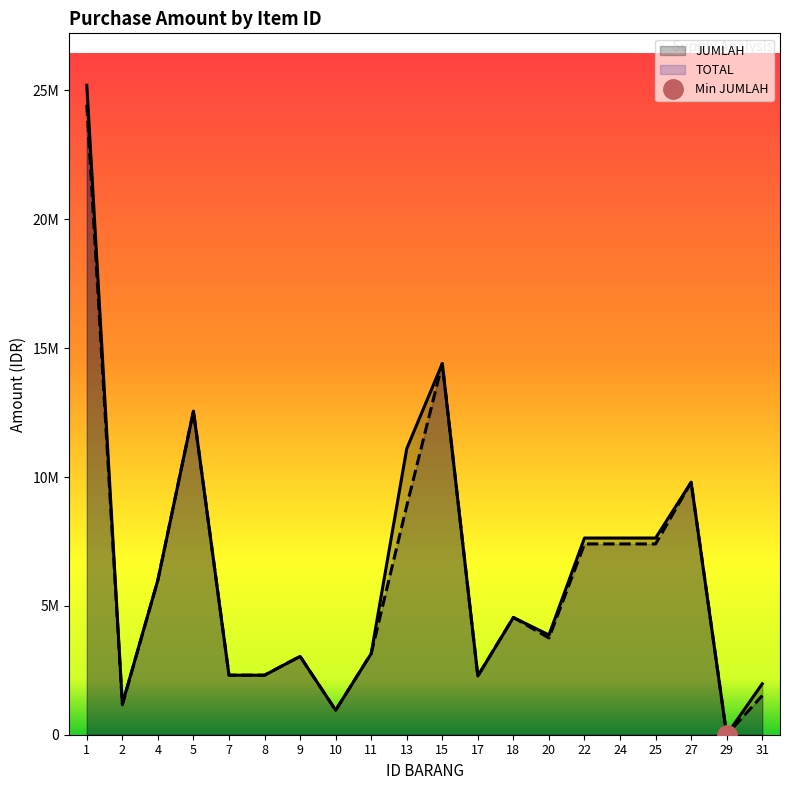

The value of TOTAL at 2 is 1164000. True or false?

True